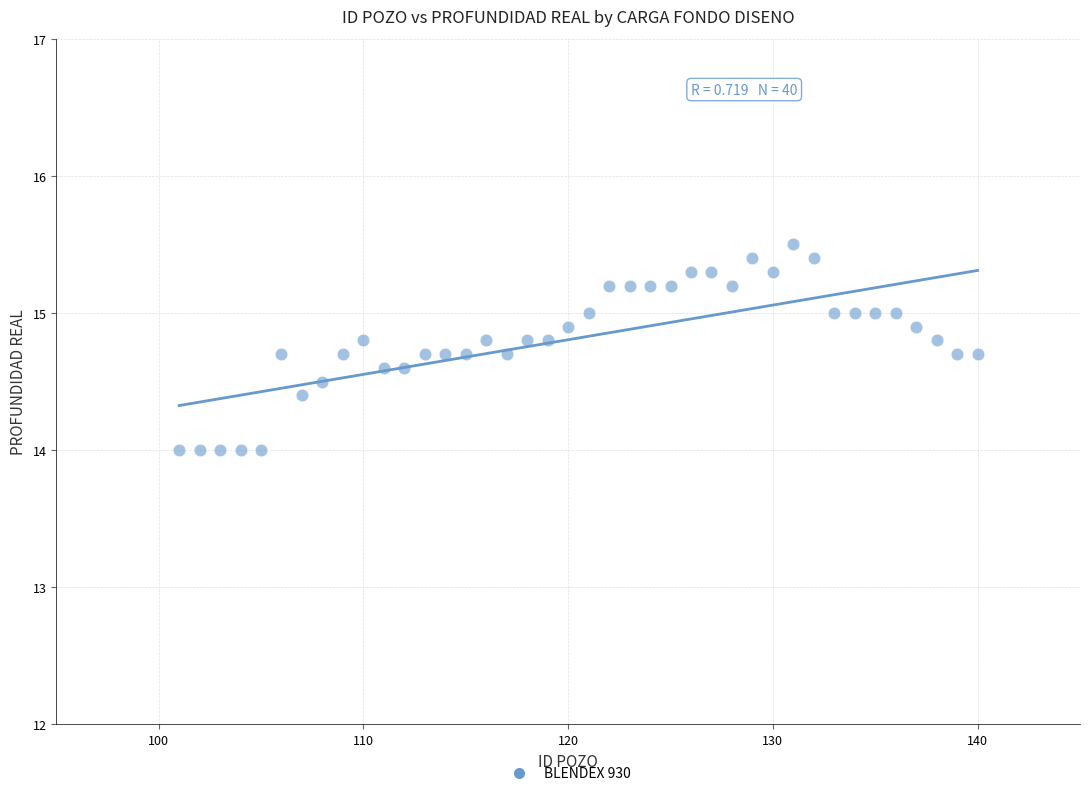

What is the range of X values (max minus min)?

39.0